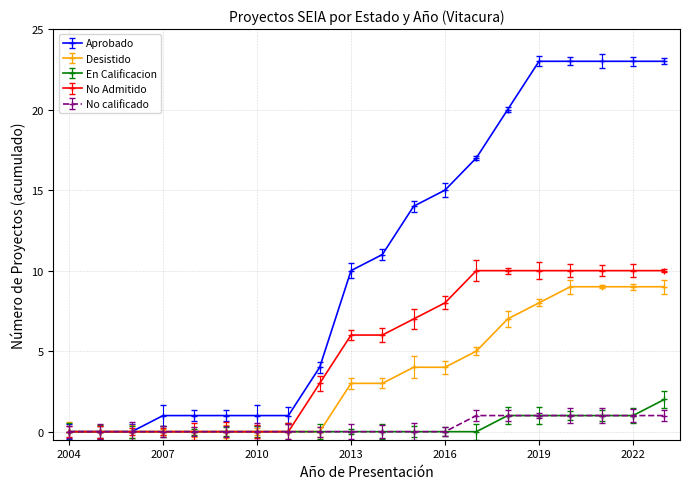

Which series has the largest range (max minus min)?

Aprobado